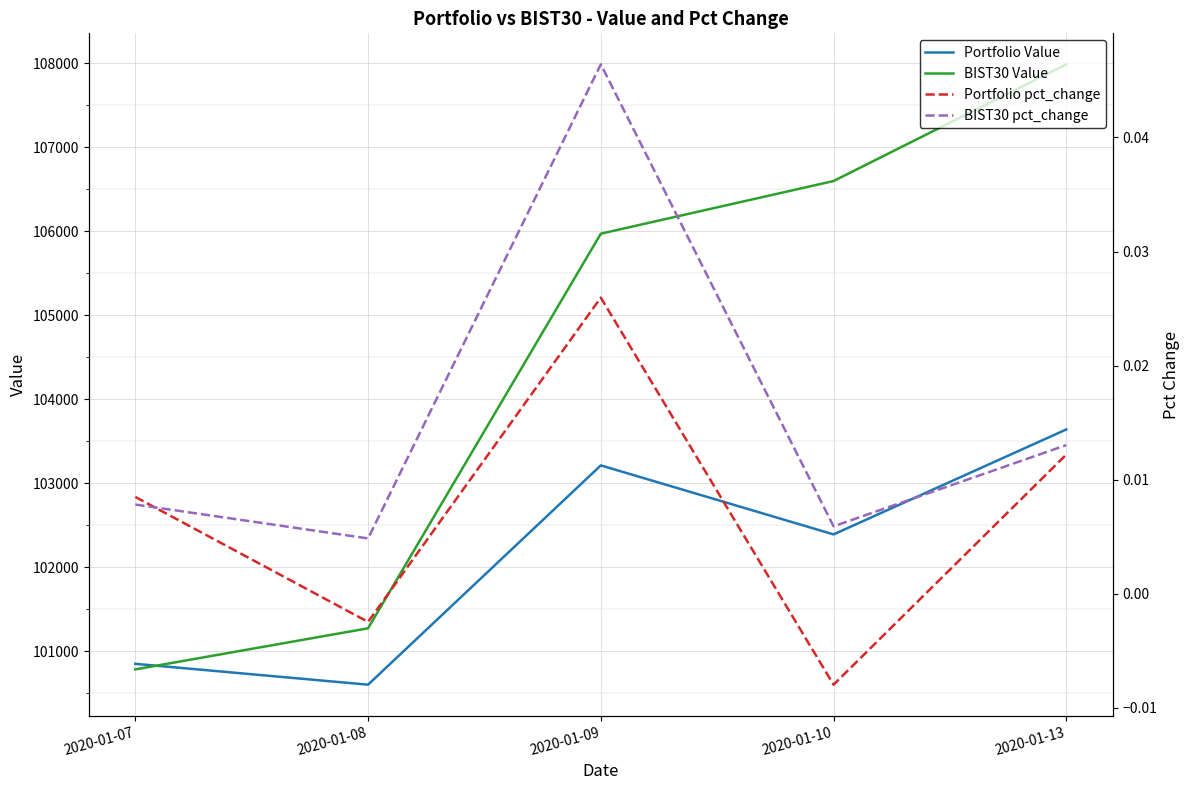

What is the sum of the Portfolio Value values at 2020-01-09 and 2020-01-10?

205602.4